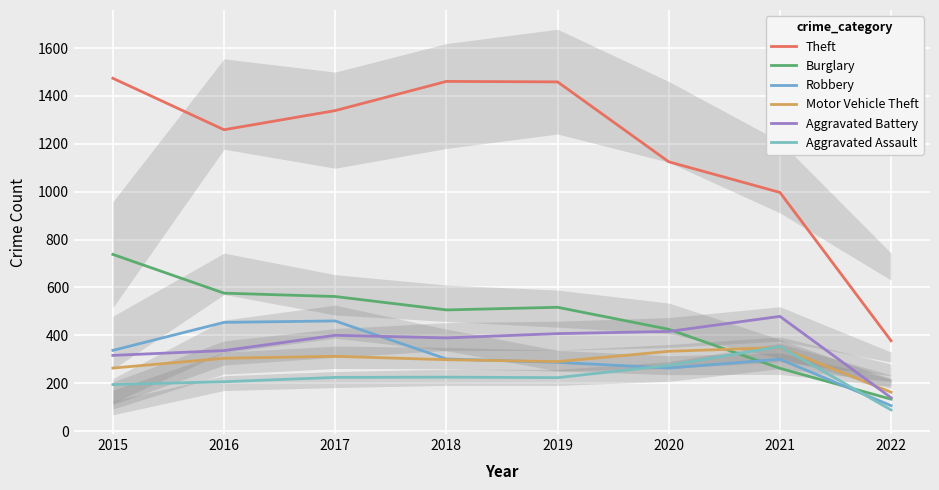

Rank the series by their maximum value, from lowest to highest.

Motor Vehicle Theft, Aggravated Assault, Robbery, Aggravated Battery, Burglary, Theft